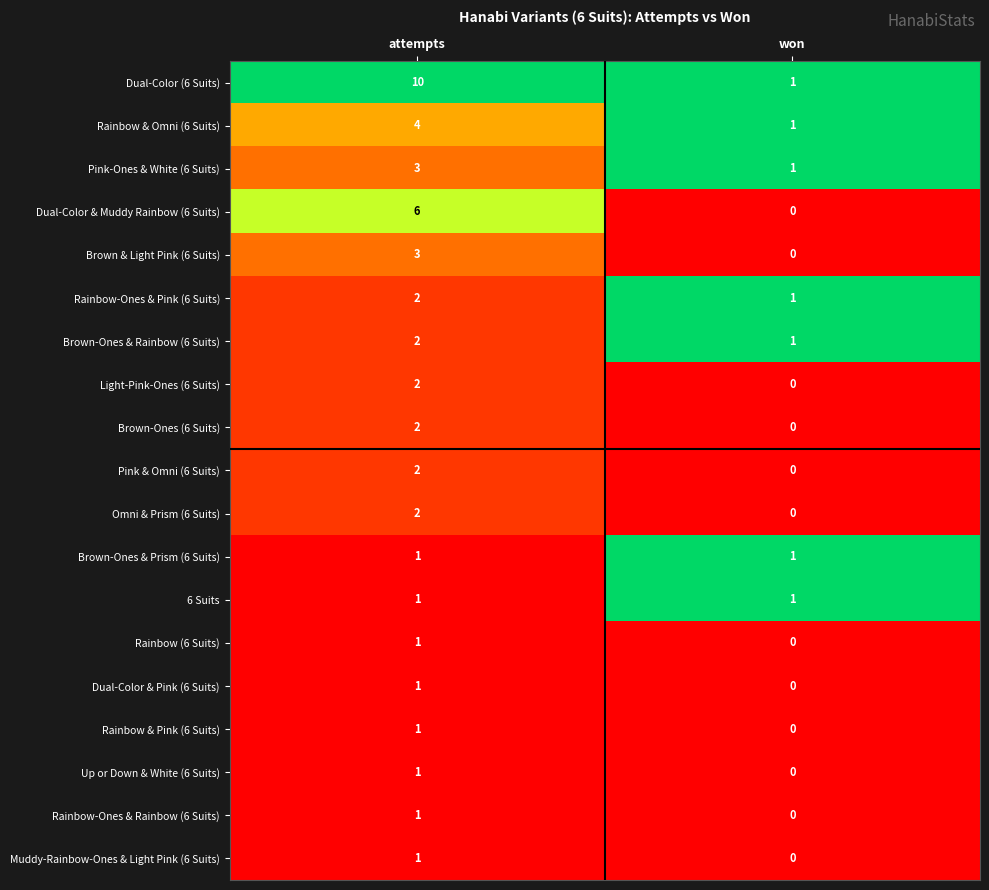

What is the difference between the highest and lowest values at attempts?

9